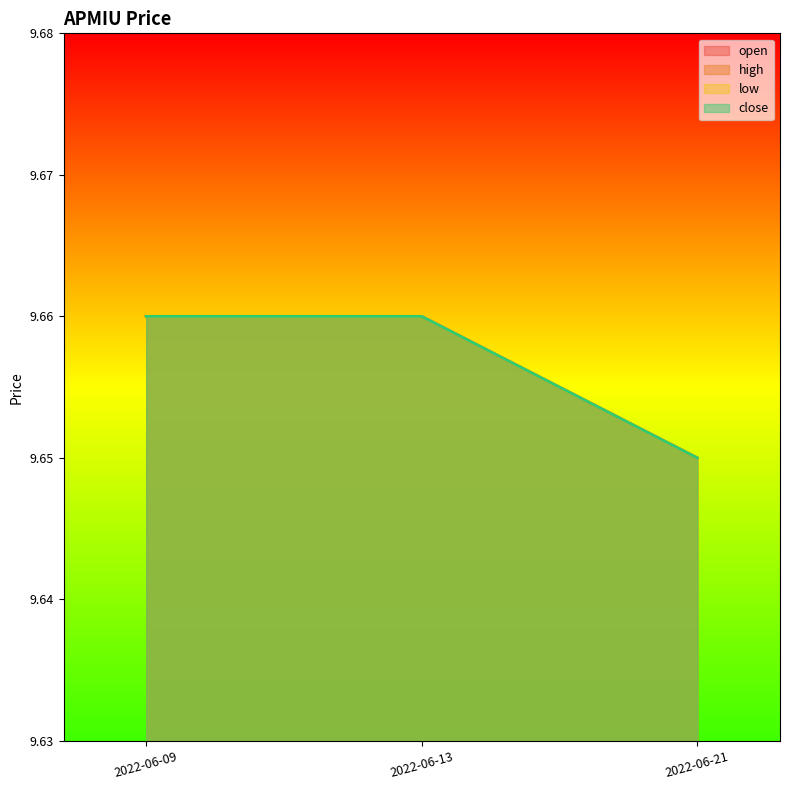

Which has a higher value, 2022-06-13 or 2022-06-21?

2022-06-13